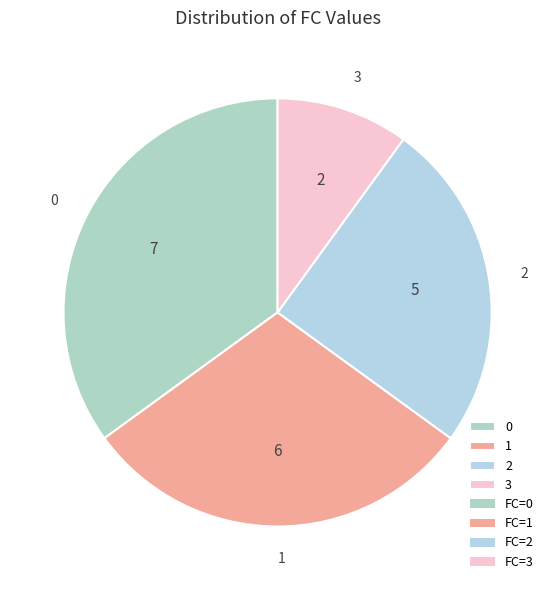

Rank the categories by value from highest to lowest.

0, 1, 2, 3